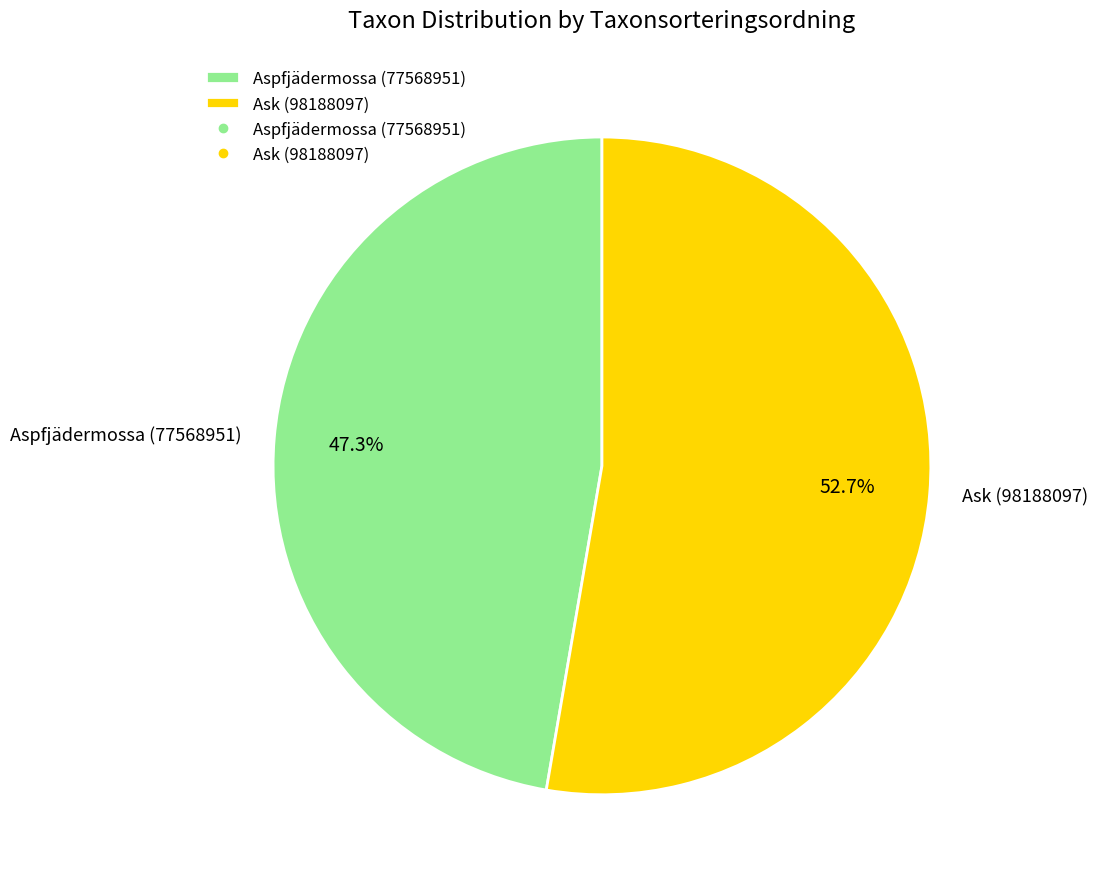

How many slices are in this pie chart?

2